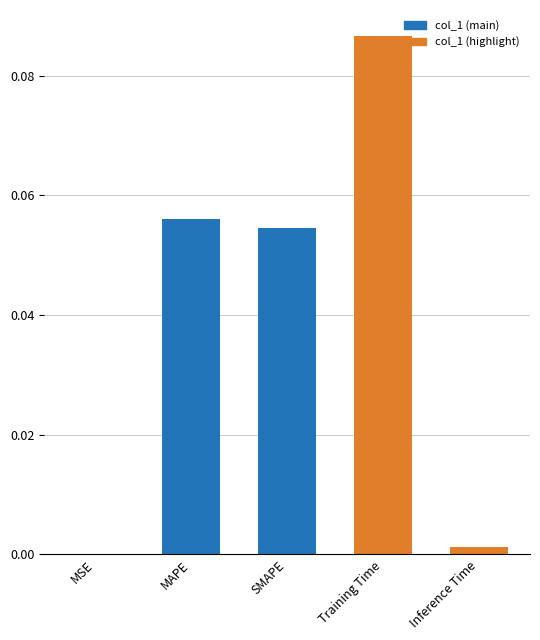

Which label corresponds to the largest value in the chart?

Training Time